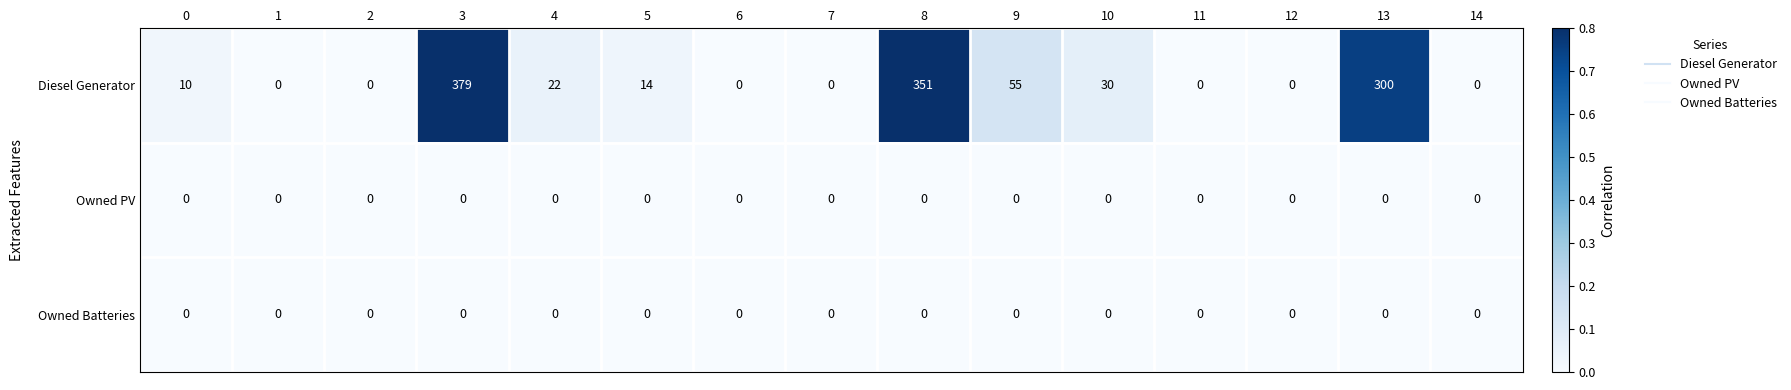

Is it true that Diesel Generator equals 55 at 9?

True